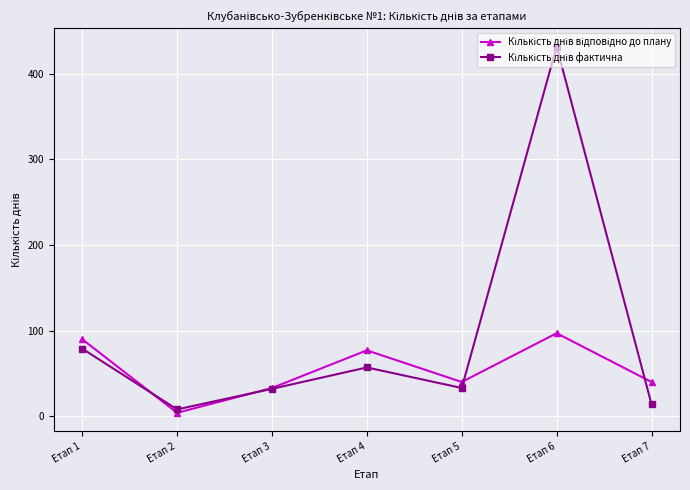

At which category is the sum across all series the highest?

Етап 6